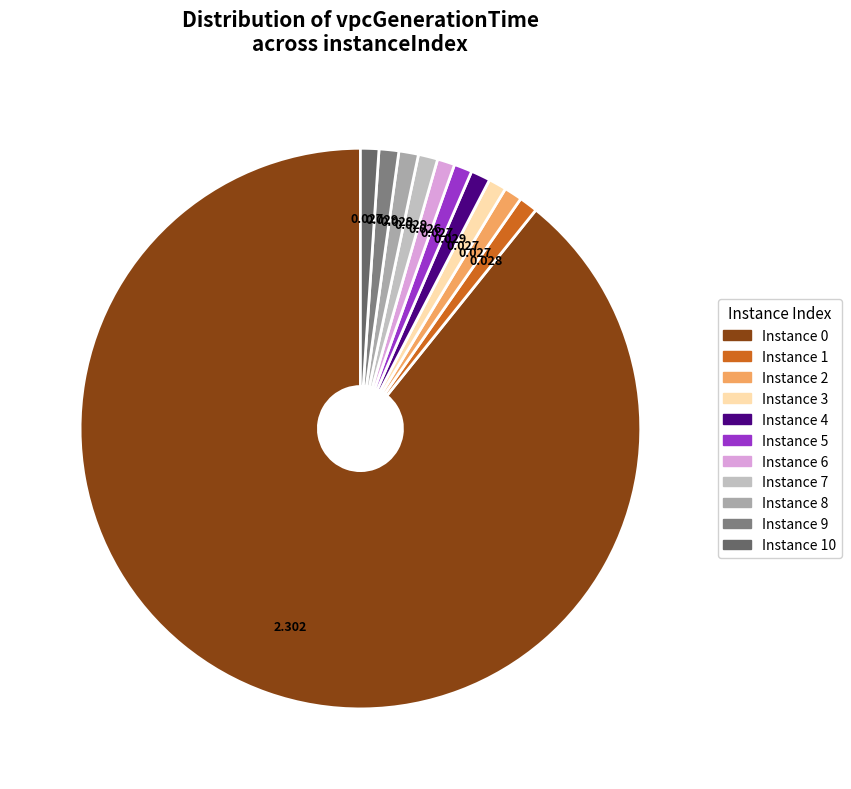

To the nearest percent, what is the average slice percentage?

9%